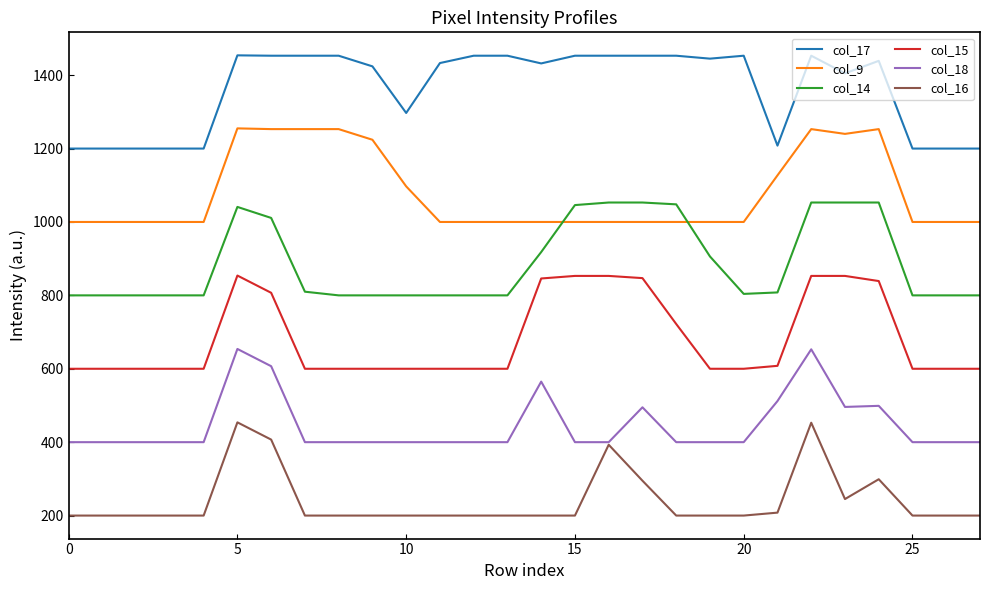

What is the difference between the second highest and second lowest values in the col_9 series?

253